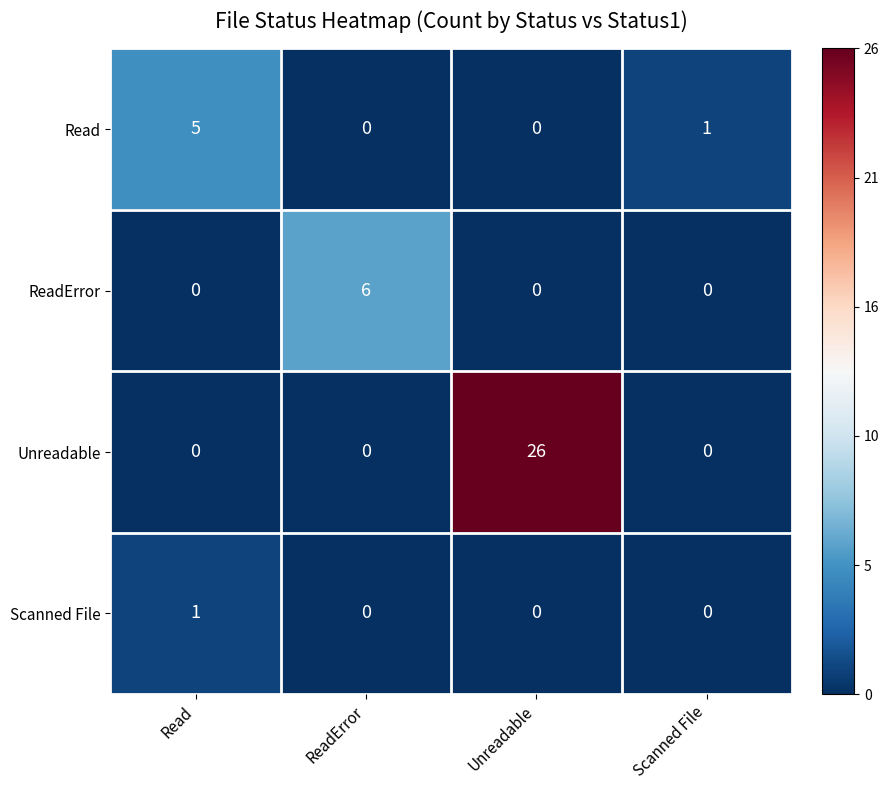

What is the difference between the highest and lowest values at ReadError?

6